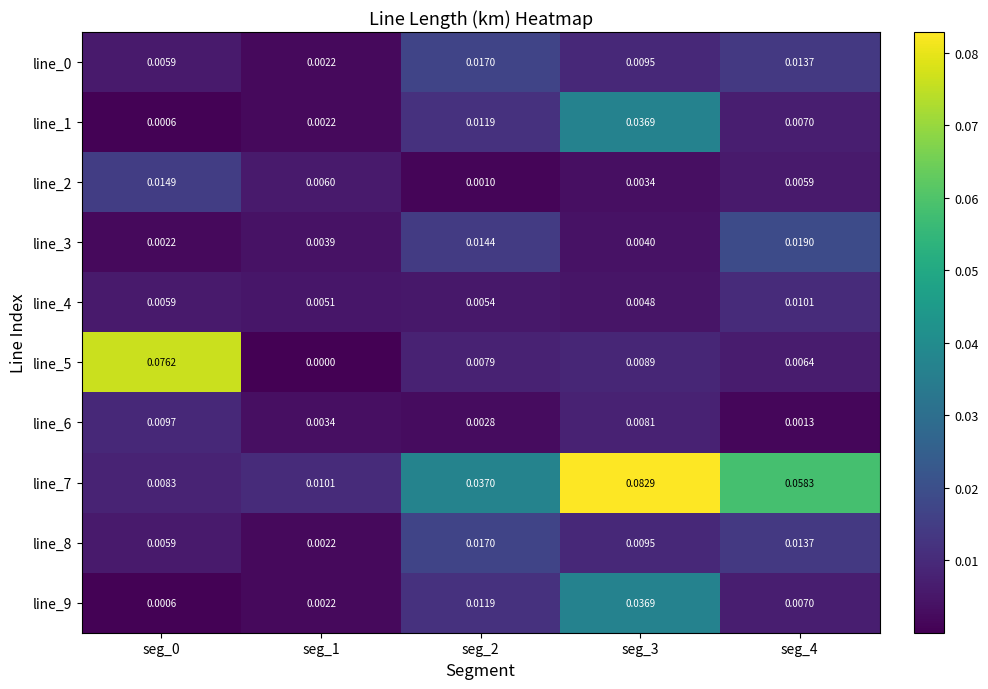

Is the value of line_3 at seg_4 greater than the value of line_1 at seg_0?

Yes